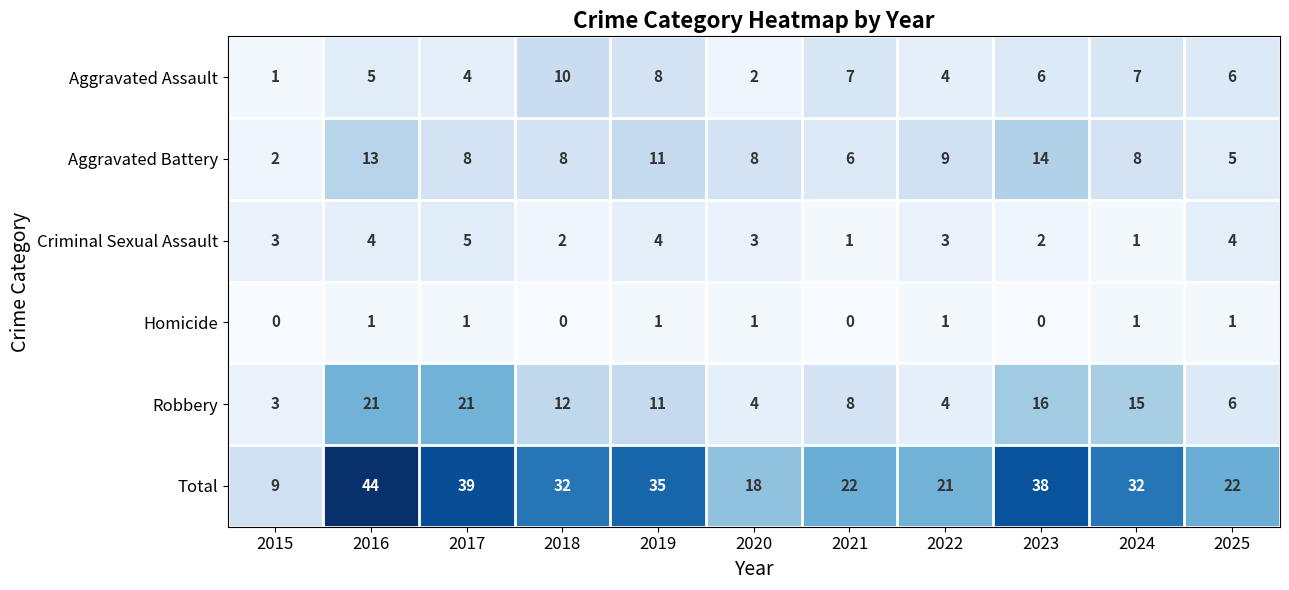

Which series has the largest total across all categories?

Total